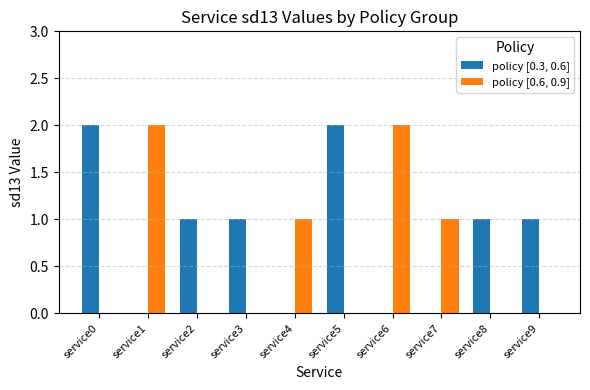

Which series has the largest total across all categories?

policy [0.3, 0.6]